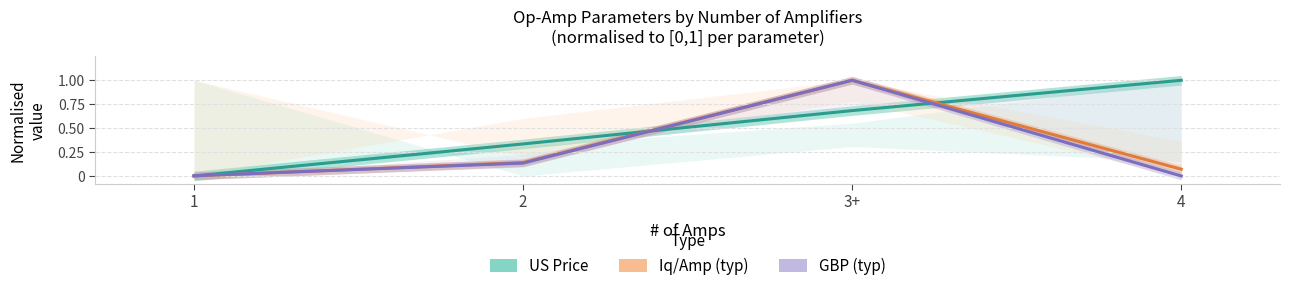

The GBP (normalised) series shows 0.0 at 4. True or false?

True